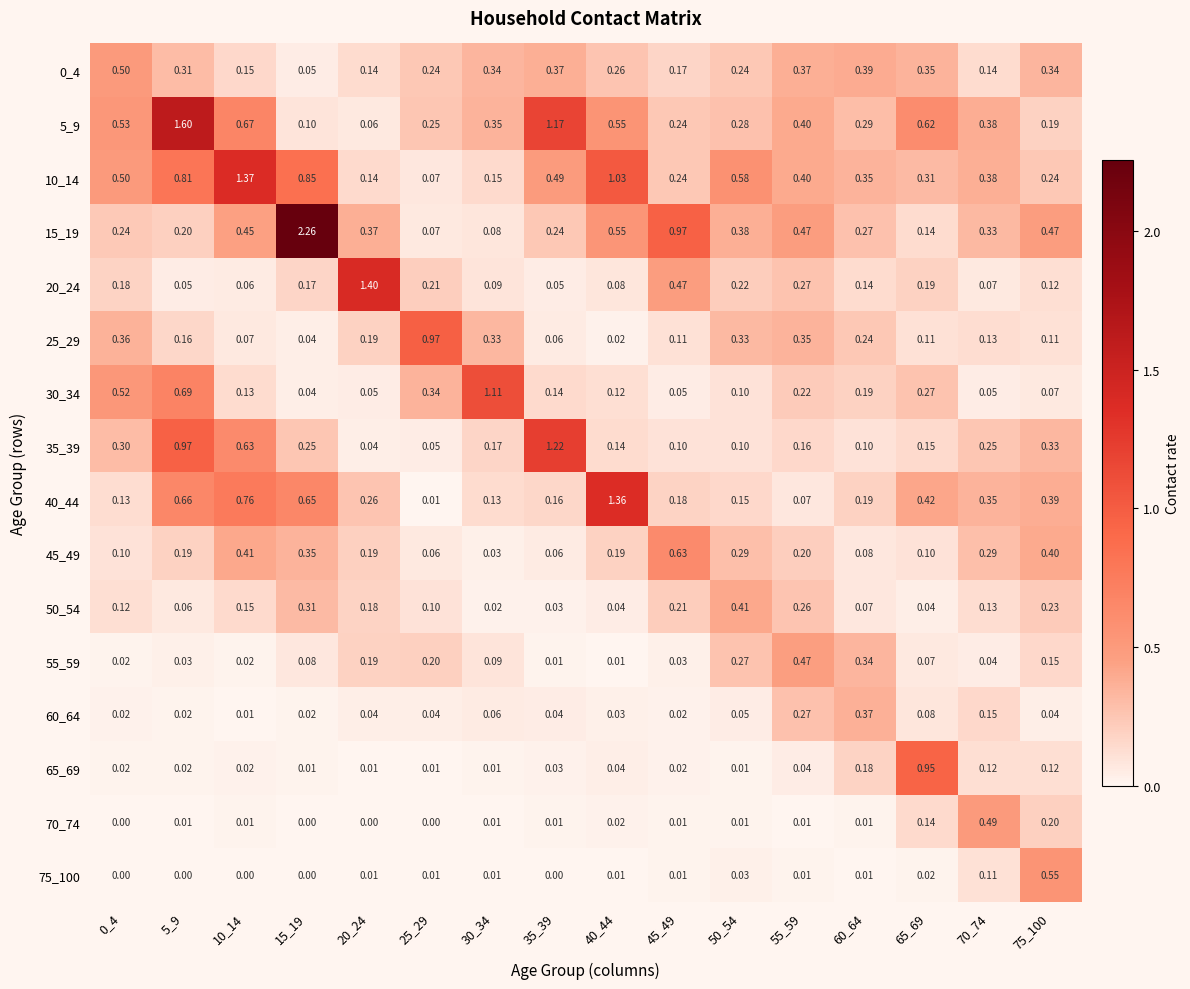

Which series changed the most between 55_59 and 70_74?

70_74